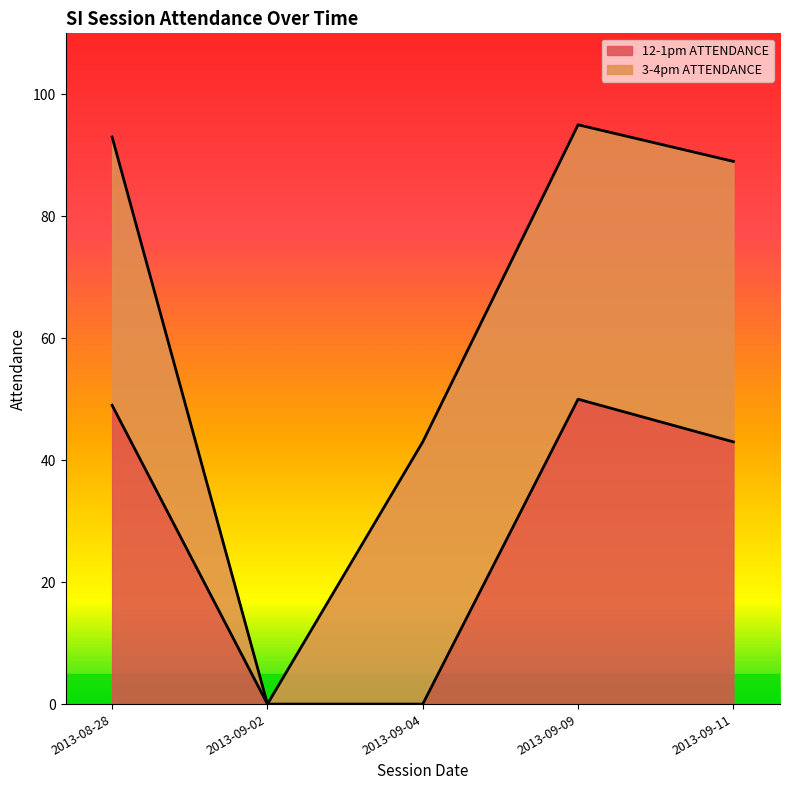

Which has a higher value, 2013-09-04 or 2013-09-11?

2013-09-11